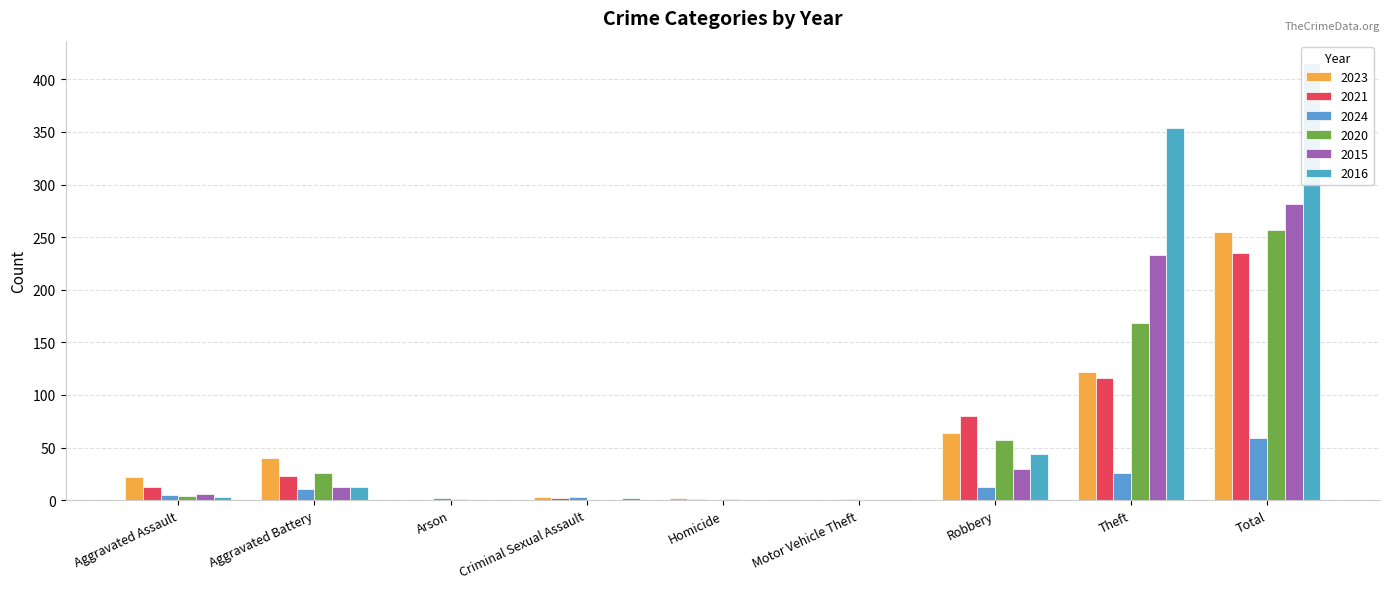

What is the label of the 2nd bar from the right?

Theft